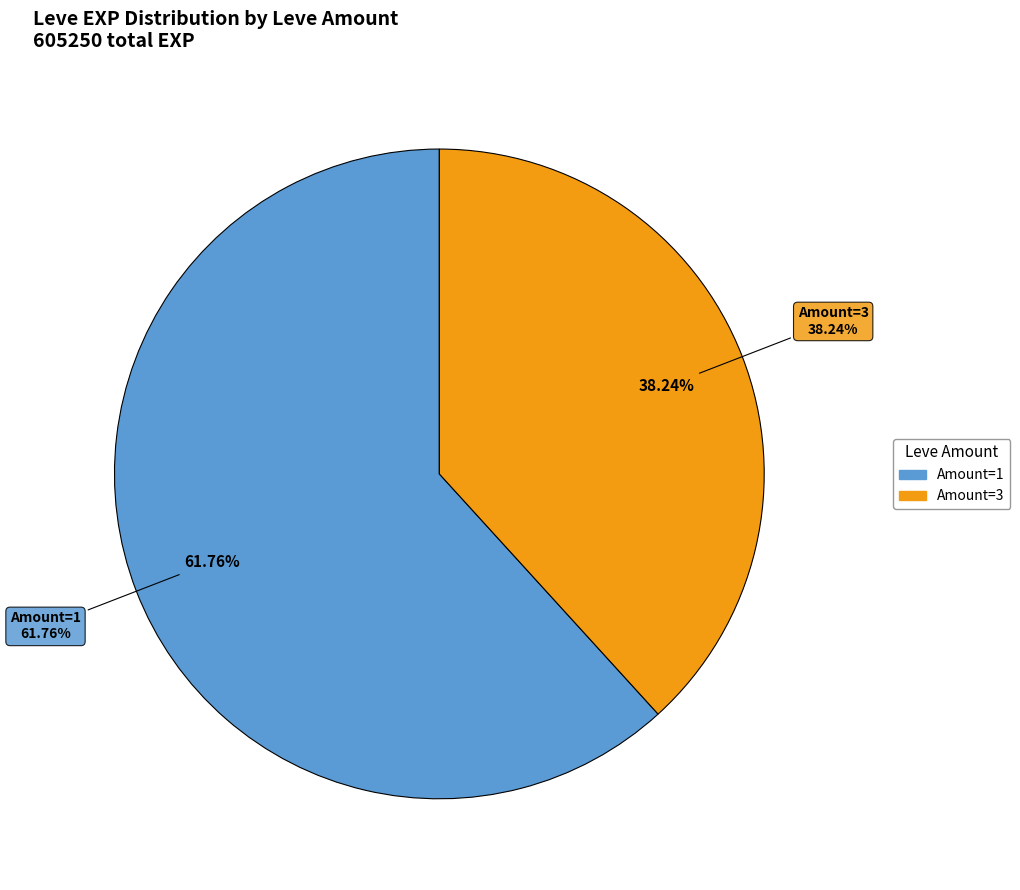

Does Don't Be So Tallow(5) represent more than half of the total?

No